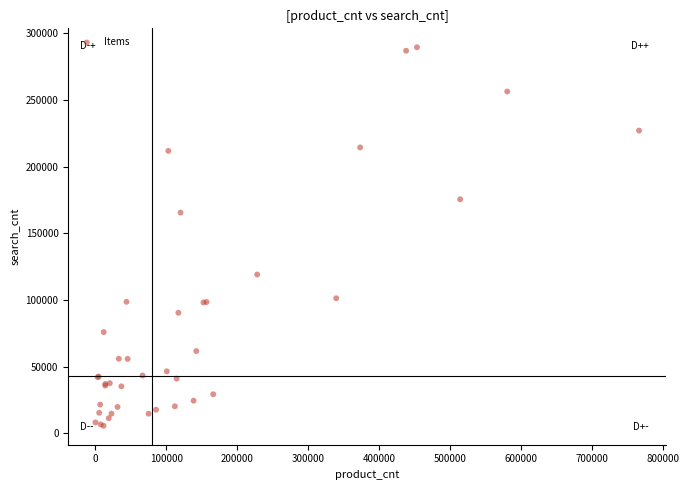

What Y value in the scatter plot is closest to 147685?

165600